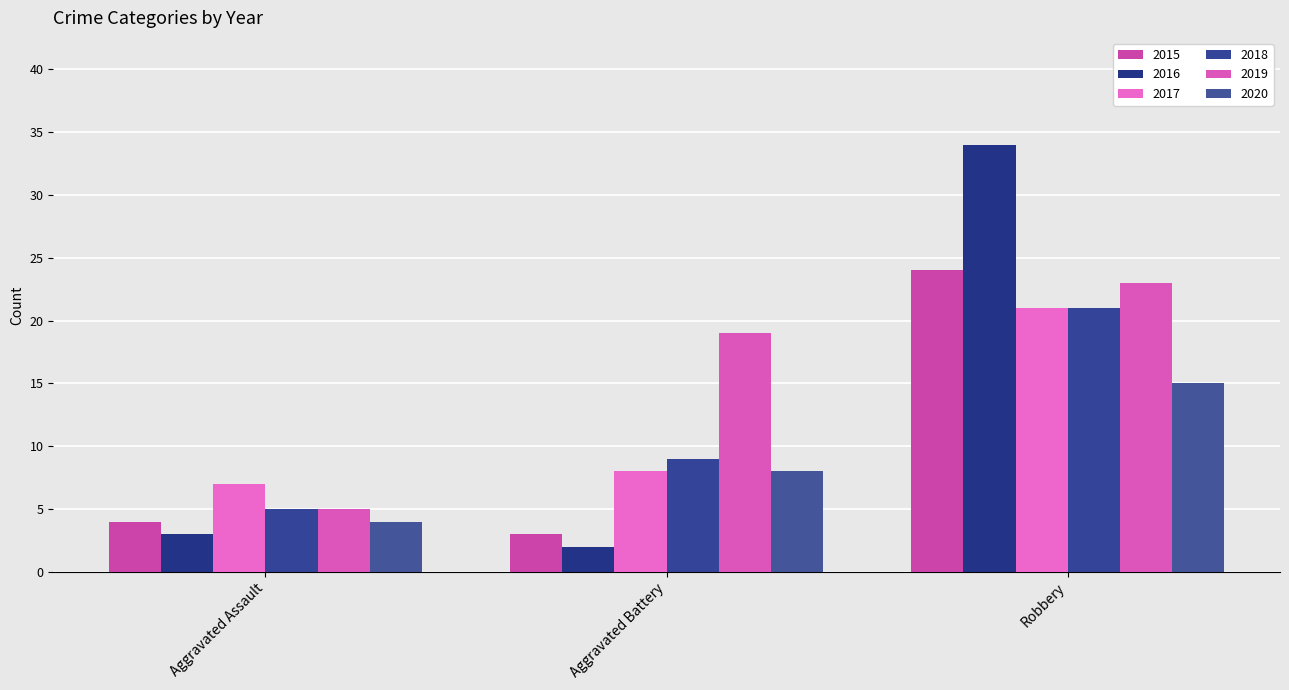

At which category does the chart reach its peak across all series?

Robbery